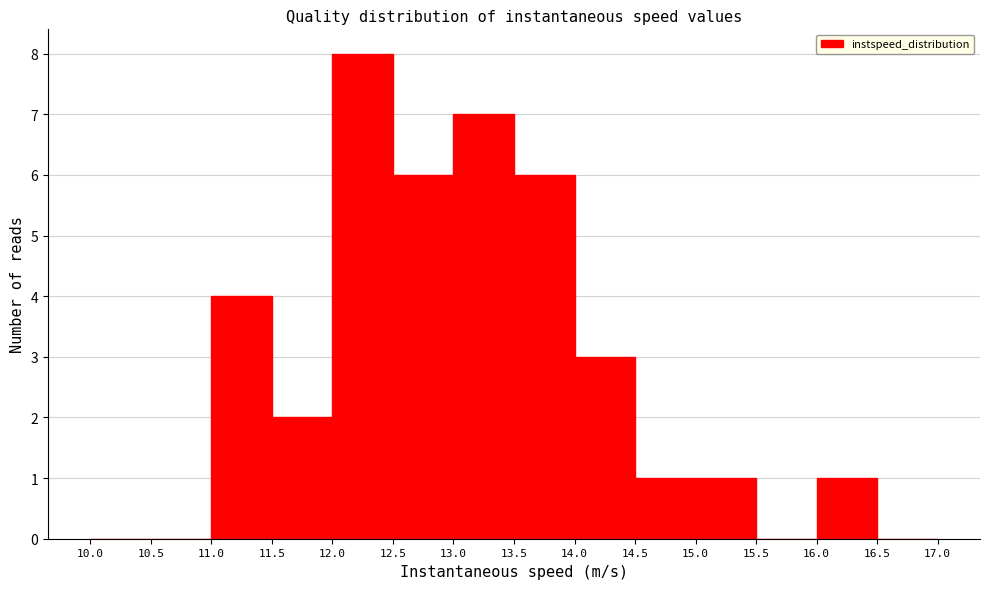

Over which range of the x-axis is the bar tallest?

12.0 to 12.5